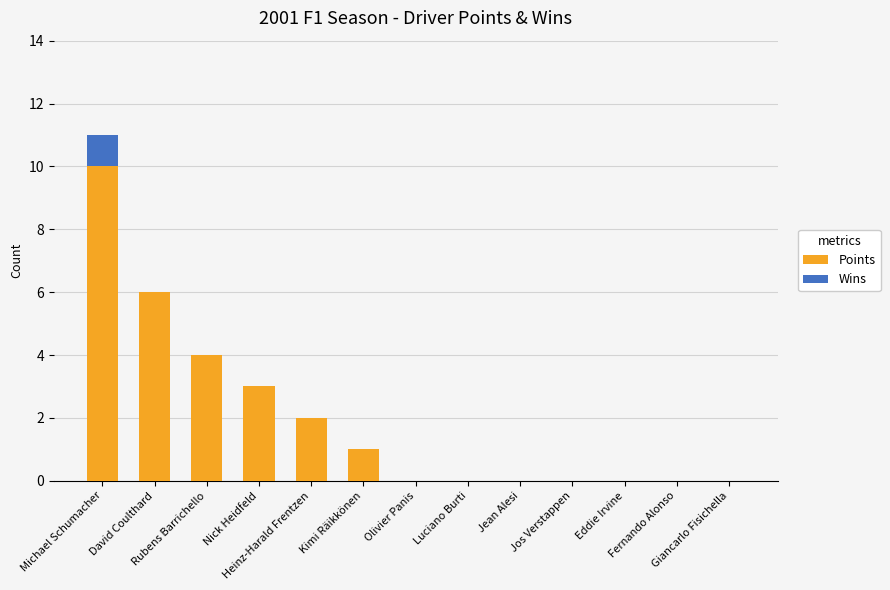

What is the maximum value for Points?

10